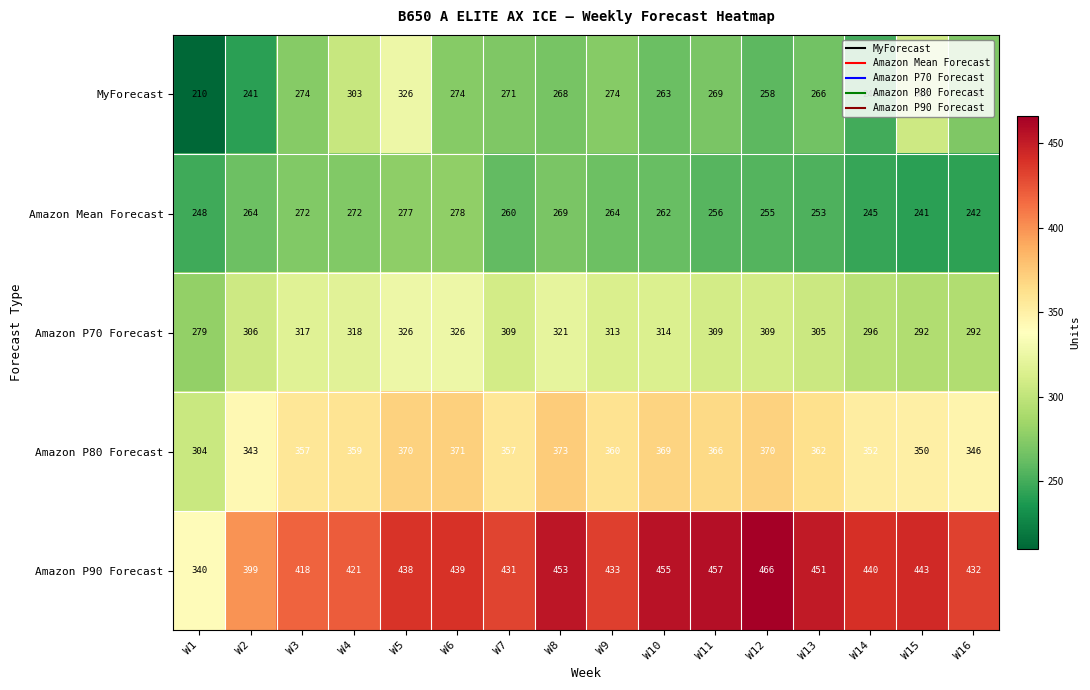

Which series has the largest total across all categories?

Amazon P90 Forecast